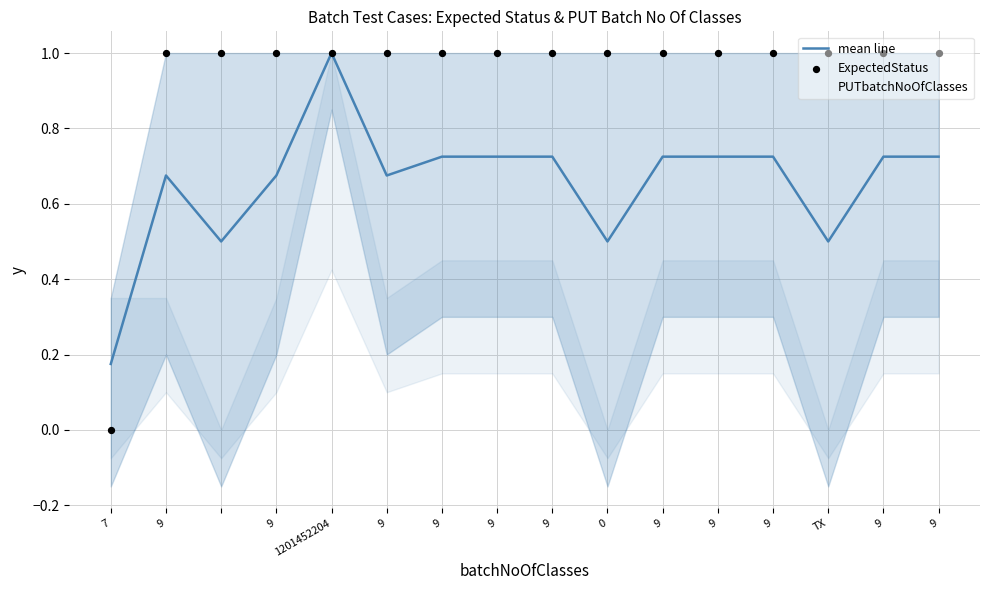

Which series has the largest total across all categories?

ExpectedStatus